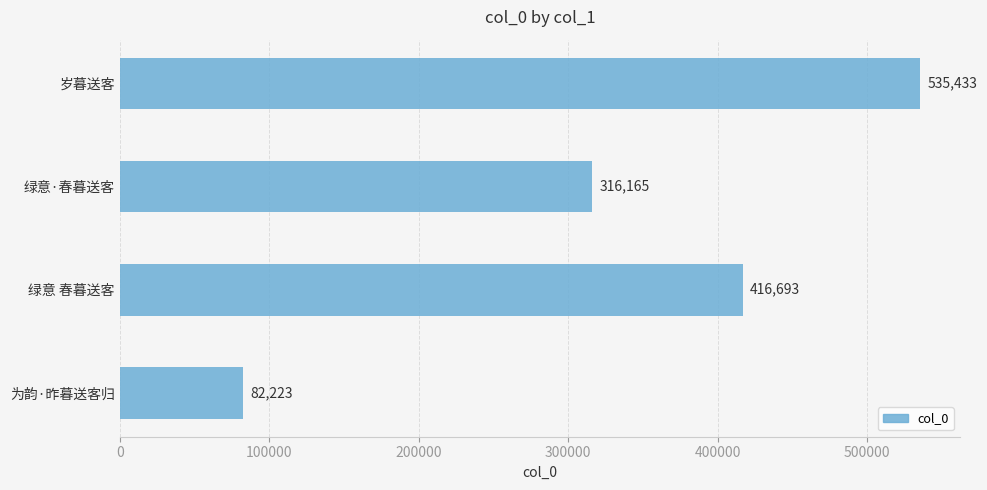

How many categories are shown in the chart?

4